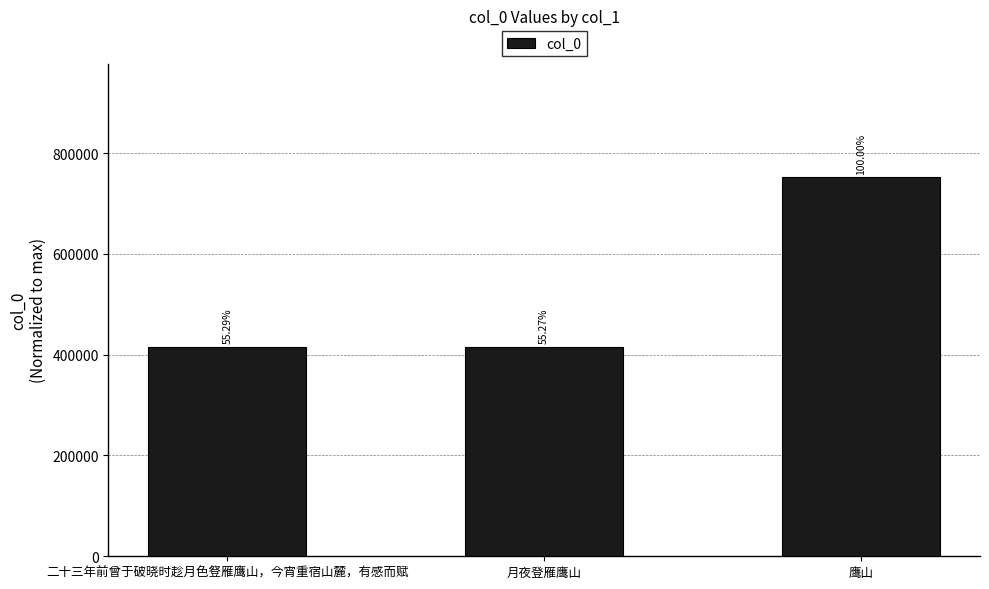

What value does the data have at 月夜登雁鹰山, to the nearest 100?

415500